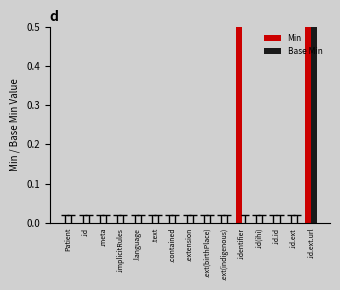

List the labels in order of Min value, largest first.

.identifier, .id.ext.url, Patient, .id, .meta, .implicitRules, .language, .text, .contained, .extension, .ext(birthPlace), .ext(indigenous), .id(ihi), .id.id, .id.ext